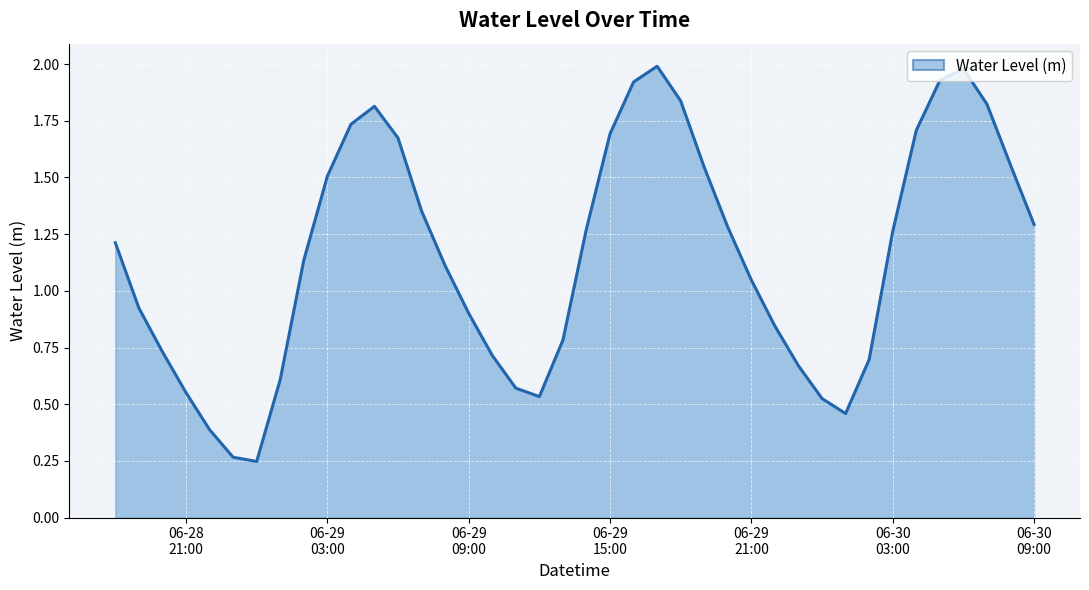

What is the maximum value shown in the chart?

2.0